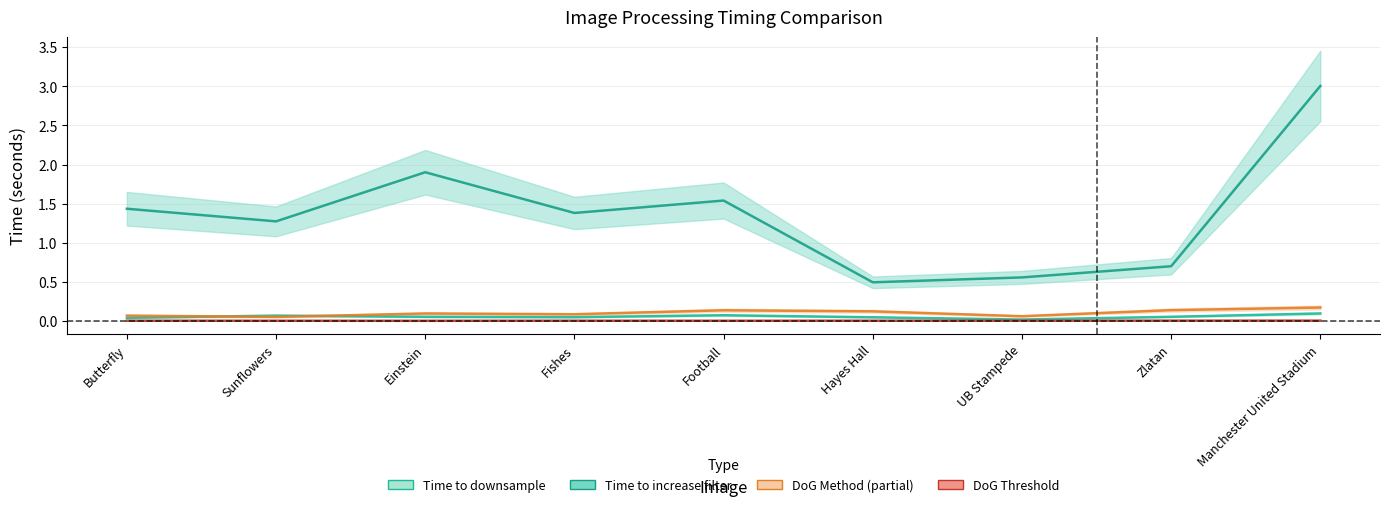

Which has a higher value, Zlatan or Football?

Football